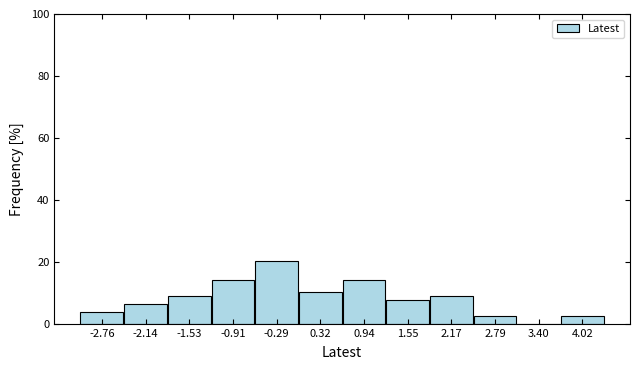

Reading left to right, list every bar in this chart as the range it spans on the x-axis followed by its height. Neither the bar edges nor the heights are printed on the chart, so give them approximately, as read against the axes.

-3.1 to -2.5: 4
-2.5 to -1.8: 6
-1.8 to -1.2: 8
-1.2 to -0.6: 14
-0.6 to 0.0: 20
0.0 to 0.6: 10
0.6 to 1.2: 14
1.2 to 1.9: 8
1.9 to 2.5: 8
2.5 to 3.1: 2
3.1 to 3.7: 0
3.7 to 4.3: 2